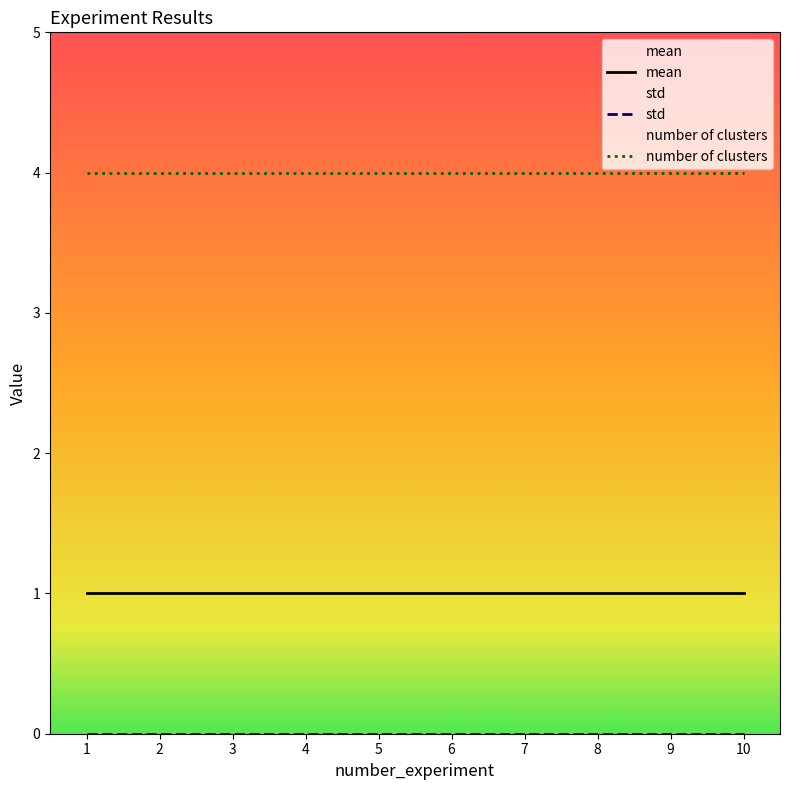

The value of mean at 3 is 0. True or false?

False